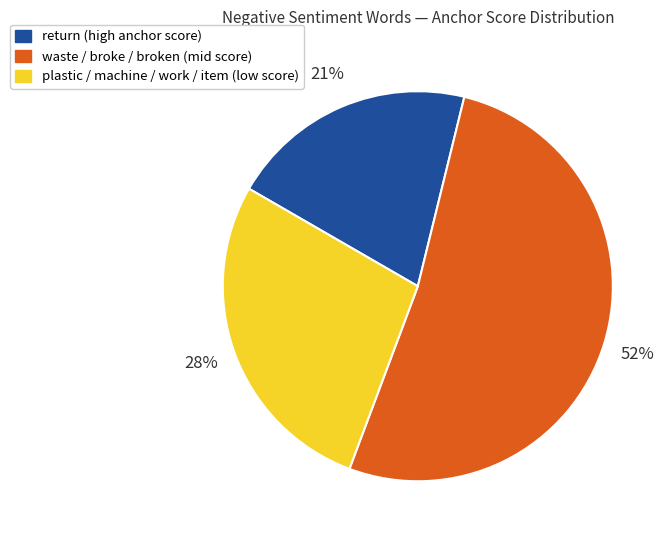

To the nearest percent, what is the average slice percentage?

33%